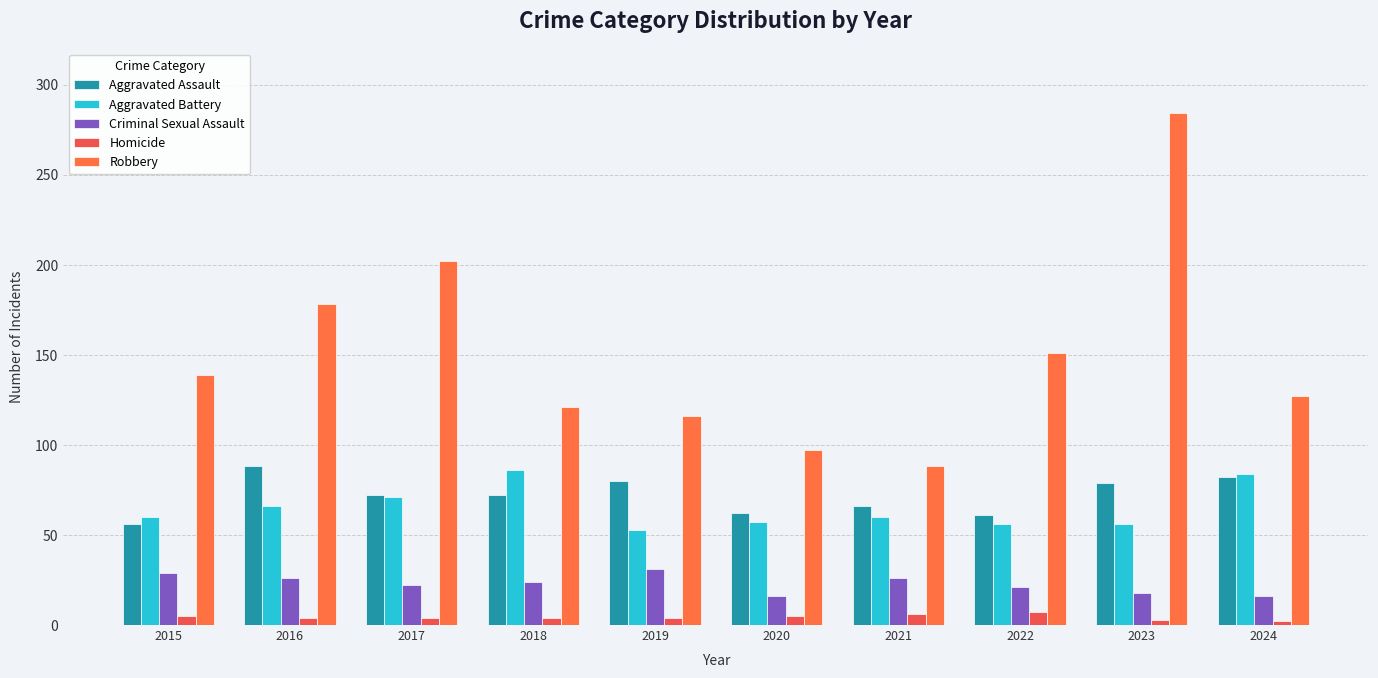

Count the Homicide values in the range 4 to 5.

6